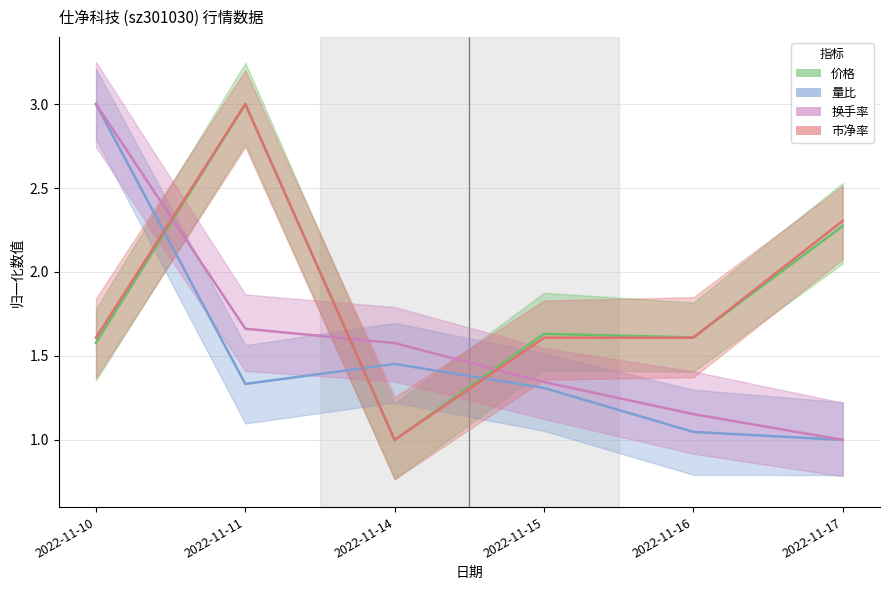

Read the 价格 value at 2022-11-11.

3.0